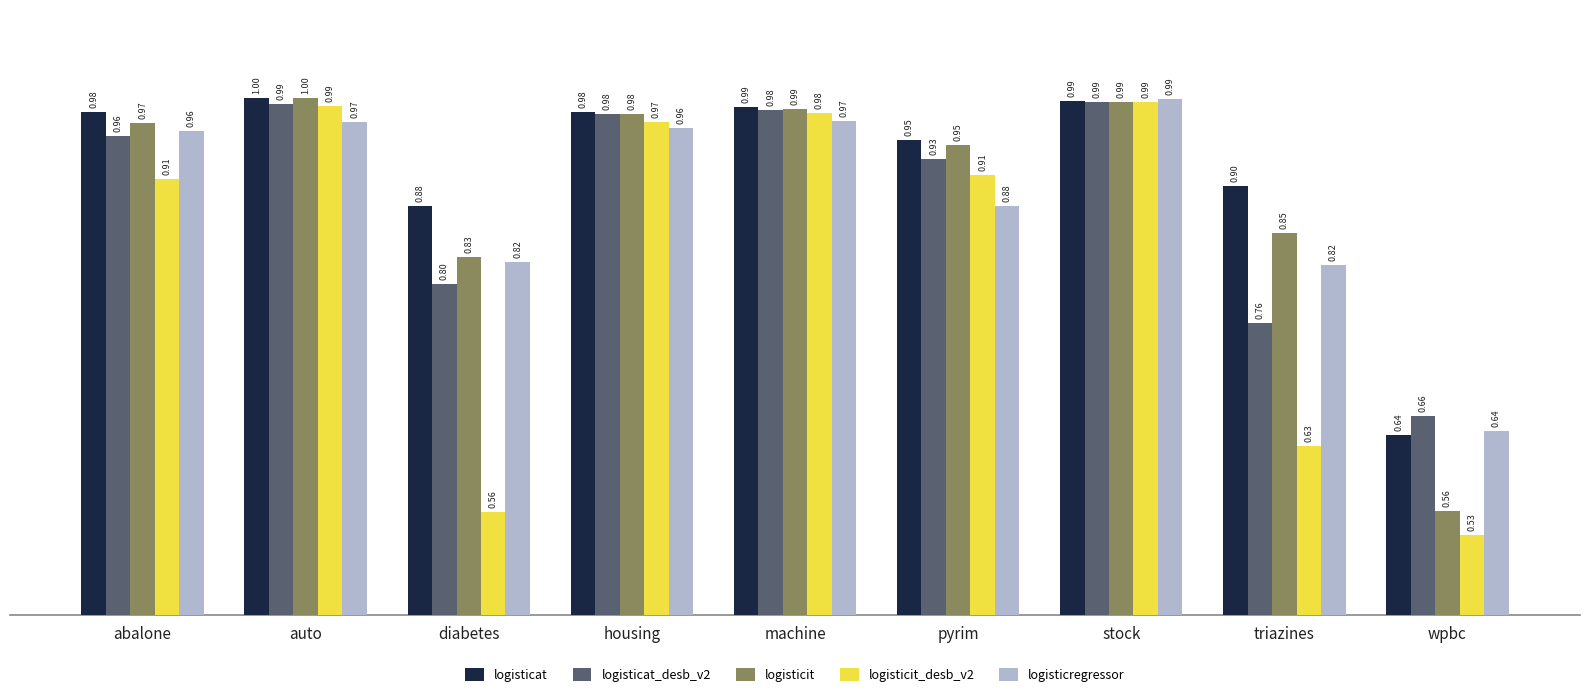

What is the sum of all logisticit_desb_v2 values?

7.5